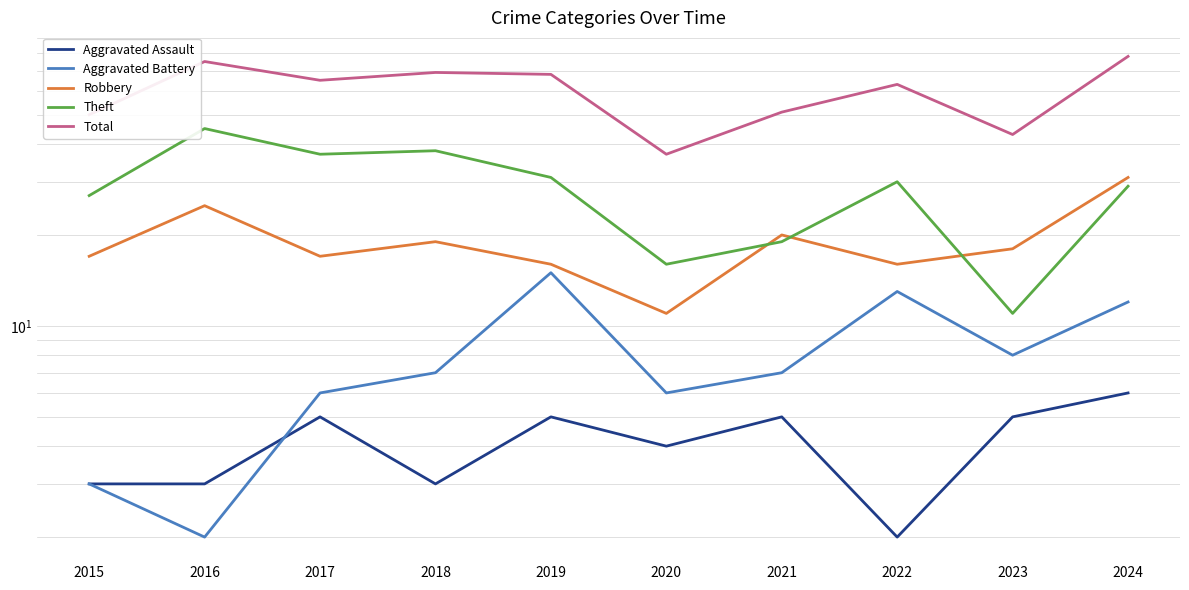

True or false: Aggravated Battery and Total intersect in this chart.

False